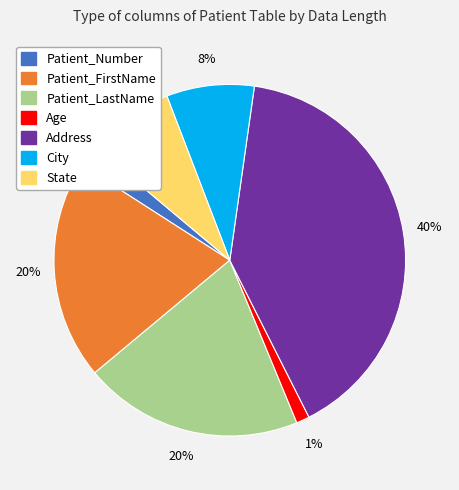

Between Address and Patient_LastName, which is larger?

Address